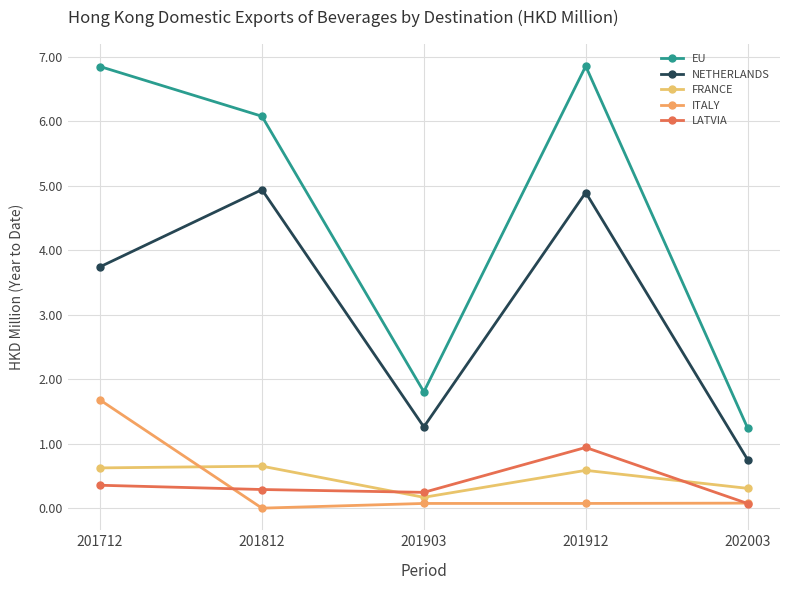

At how many categories does at least one series exceed 0?

5